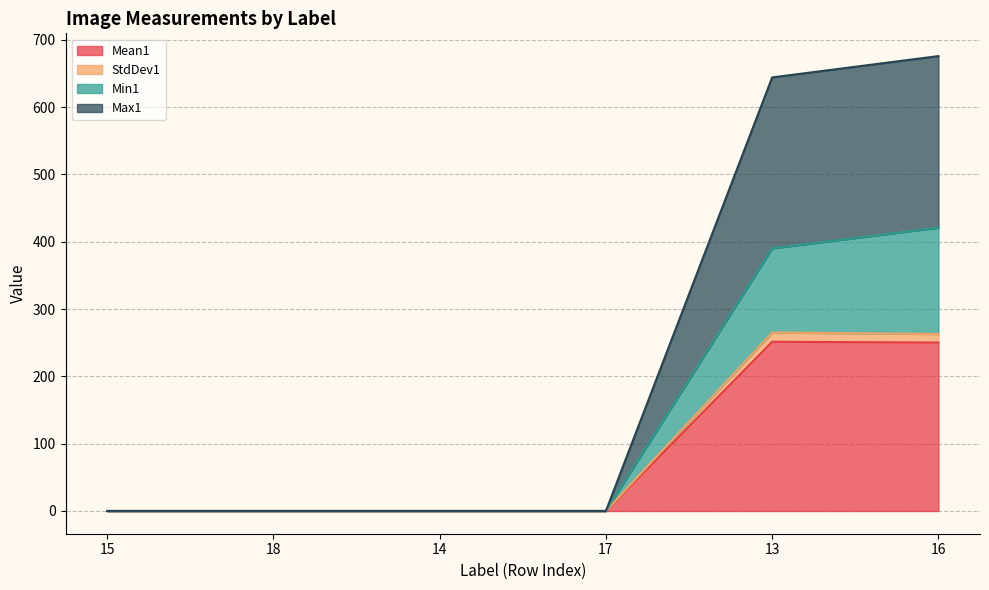

Is it true that Mean1 equals 0.0 at 17?

True